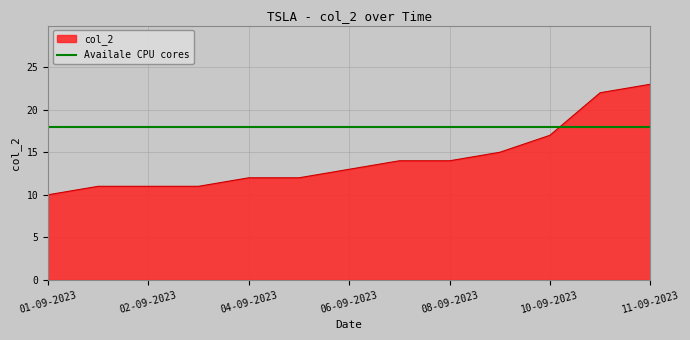

What is the maximum value for col_2?

23